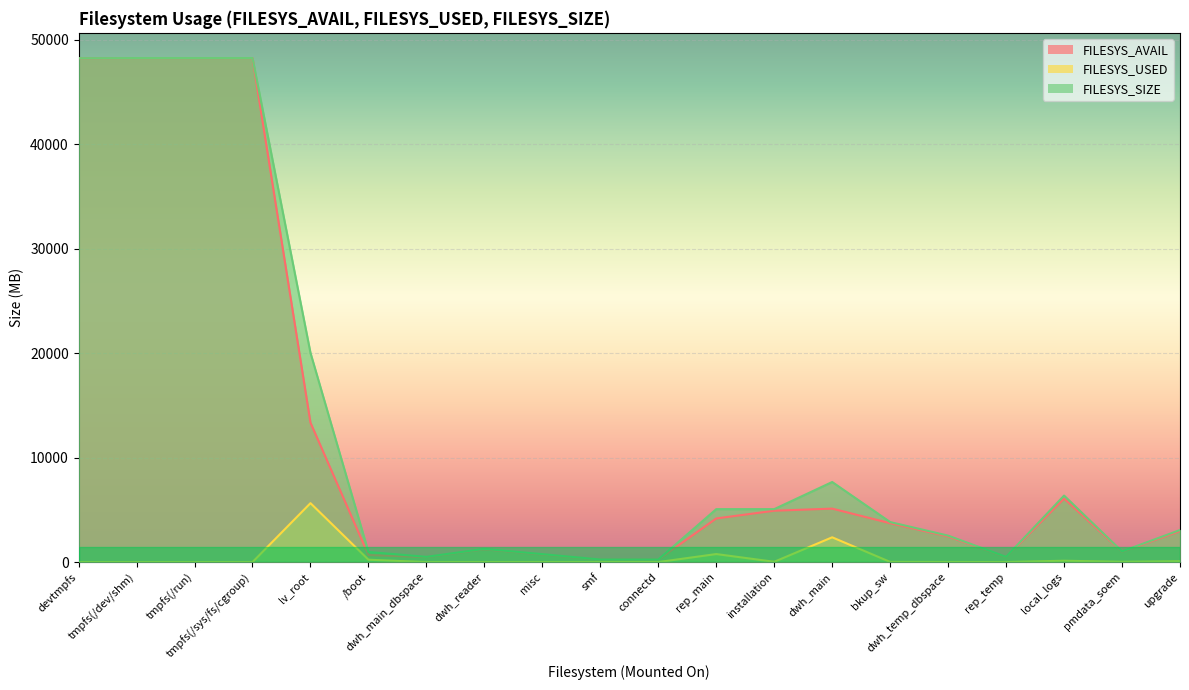

Between connectd and rep_temp, which series saw the biggest shift?

FILESYS_SIZE